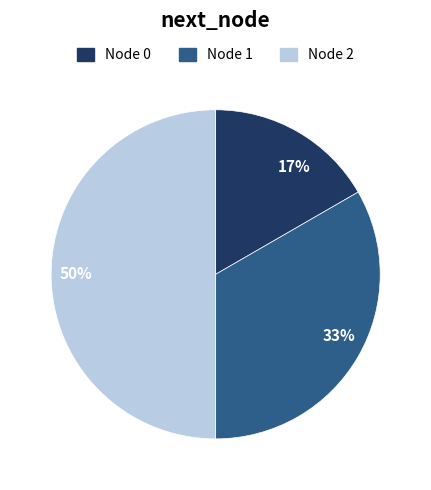

To the nearest percent, what percentage of the pie is 50%?

50%